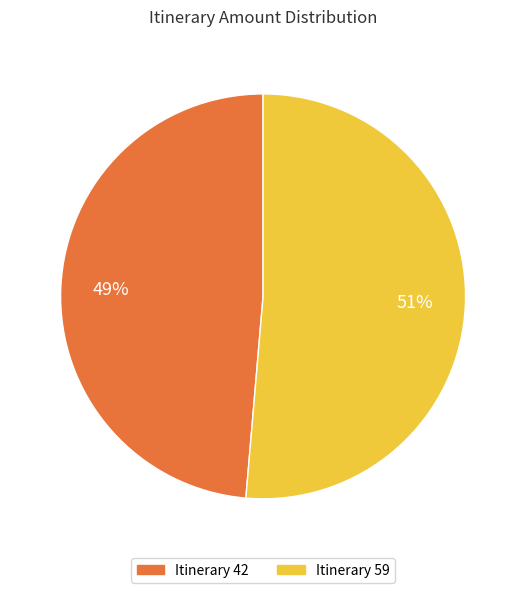

To the nearest percent, what is the average slice percentage?

50%